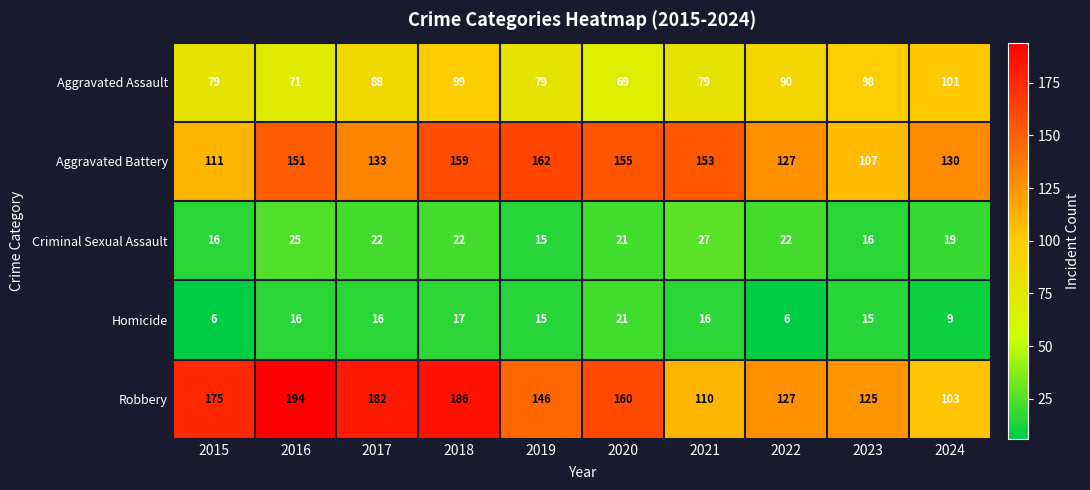

Rank the series by their maximum value, from highest to lowest.

Robbery, Aggravated Battery, Aggravated Assault, Criminal Sexual Assault, Homicide